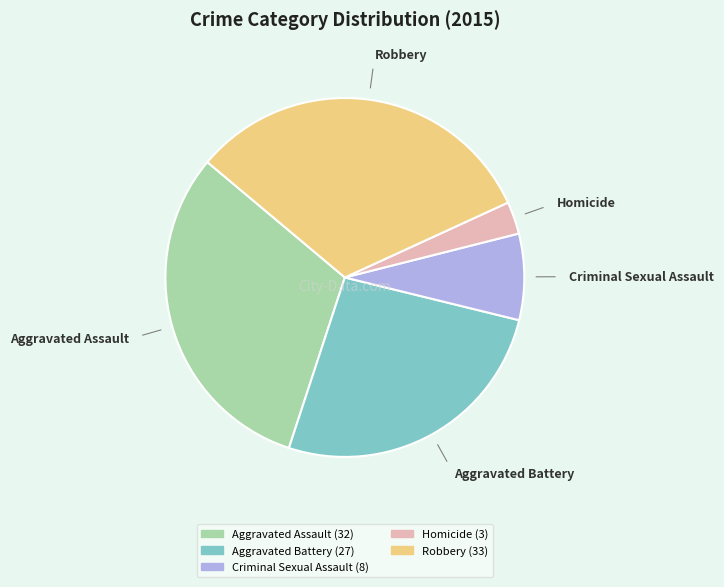

What is the ratio of the value at Aggravated Battery to the value at Homicide?

9.0